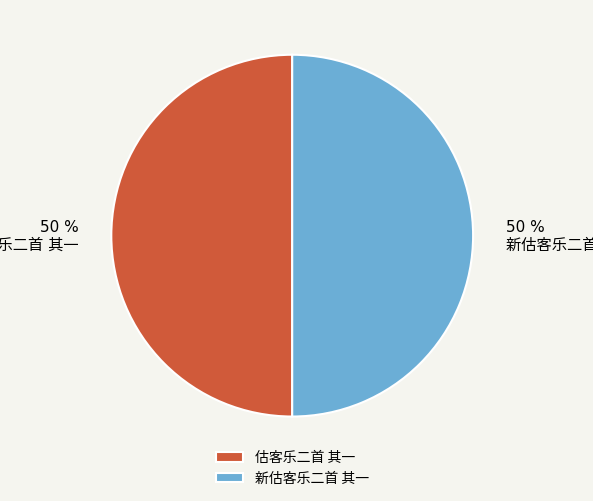

To the nearest percent, what is the average slice percentage?

50%